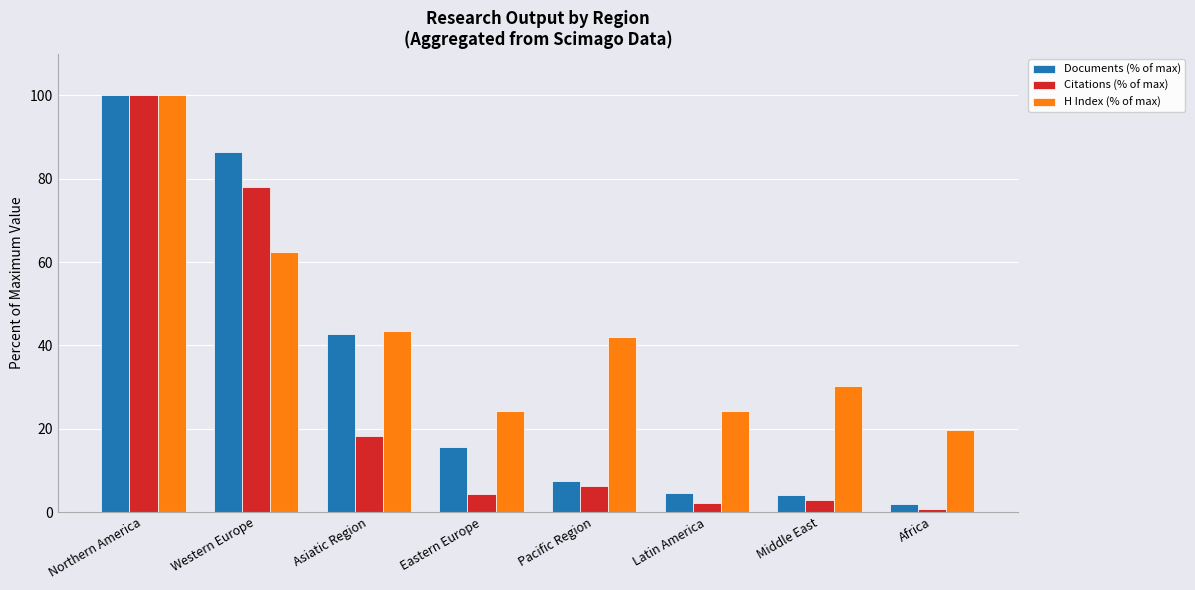

True or false: H Index (% of max) has a value of 42.0 at Pacific Region.

True